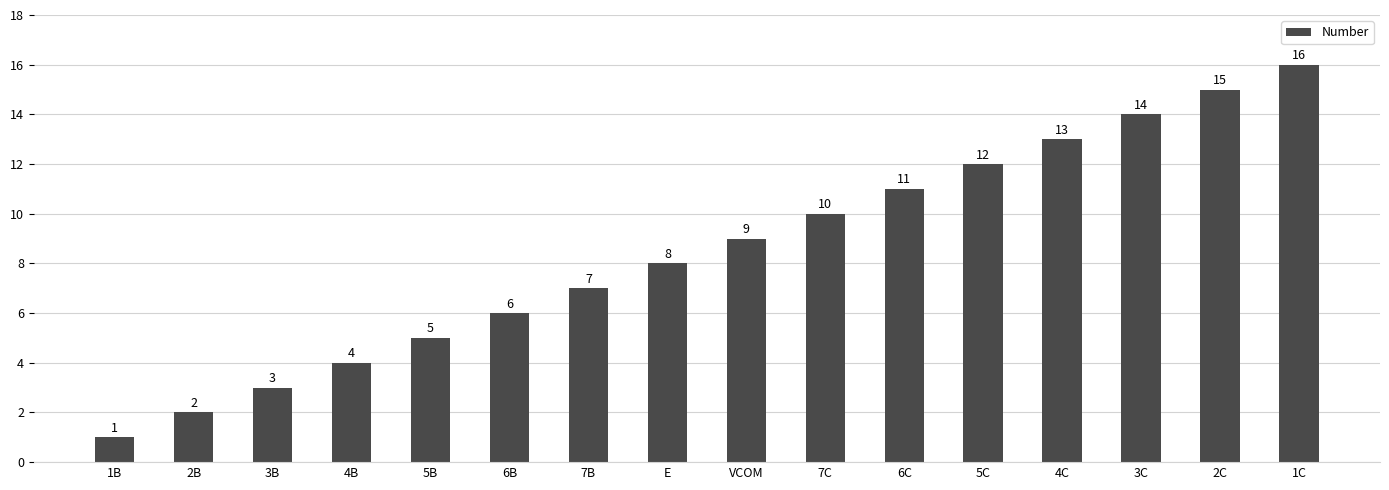

What is the difference between the maximum and minimum values?

15